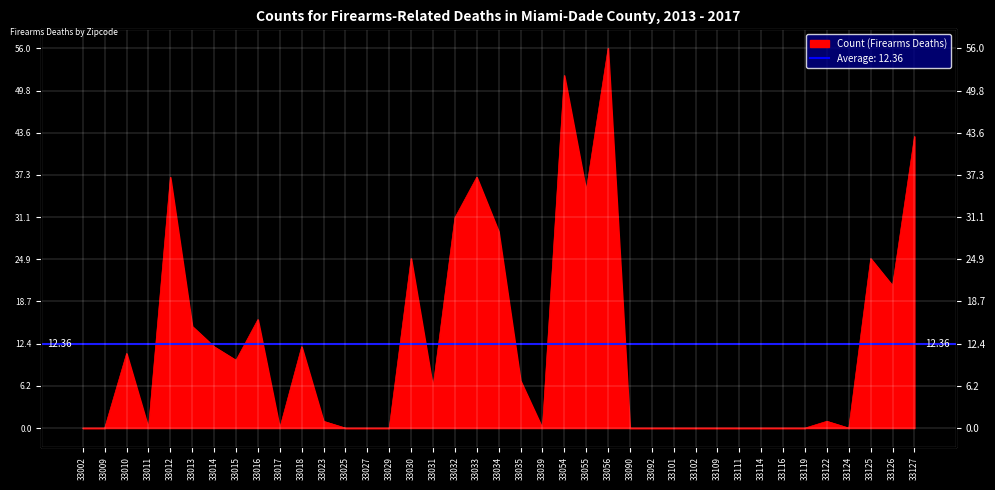

What is the greatest value displayed?

56